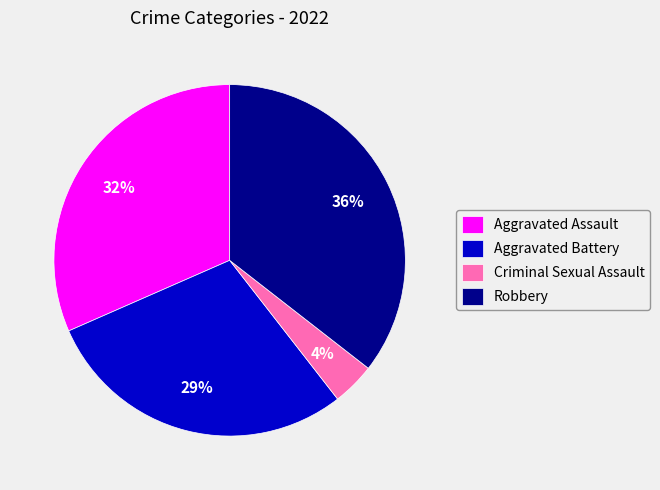

Between Criminal Sexual Assault and Aggravated Battery, which is larger?

Aggravated Battery